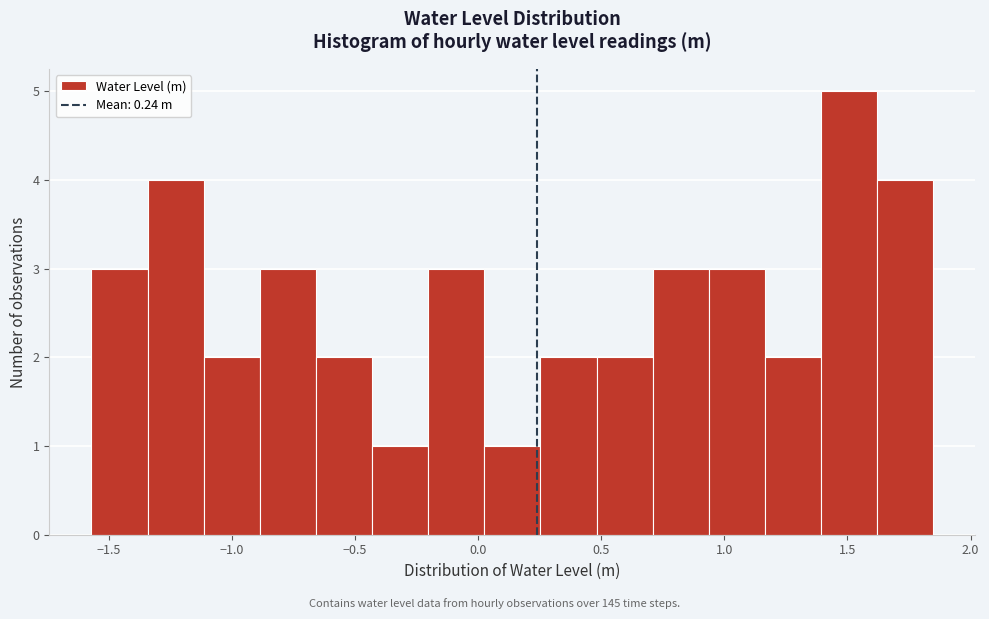

How tall is the bar that spans -0.65 to -0.45 on the x-axis? Neither the bar edges nor the heights are printed on the chart, so give them approximately, as read against the axes.

2